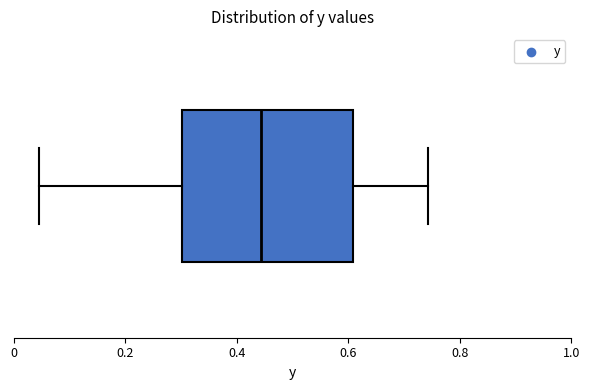

Transcribe this box plot: give where the median line is, the range the box spans, and where the two whiskers end, as read against the x-axis. The values are not printed on the chart, so give them approximately, as read against the axis.

median 0.44, box 0.30 to 0.60, whiskers 0.04 to 0.74